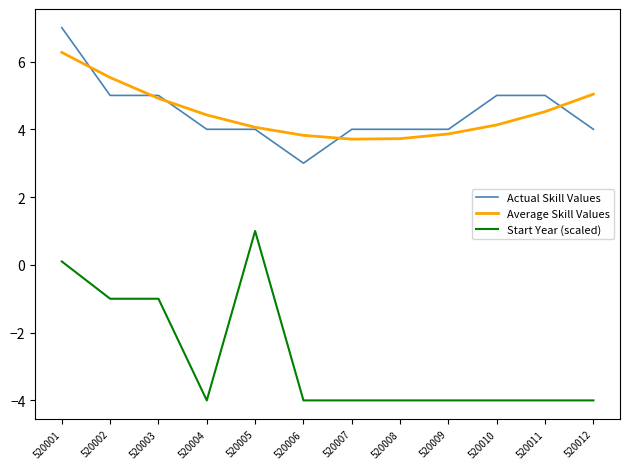

How many Start Year (scaled) values are between -4 and -1?

10